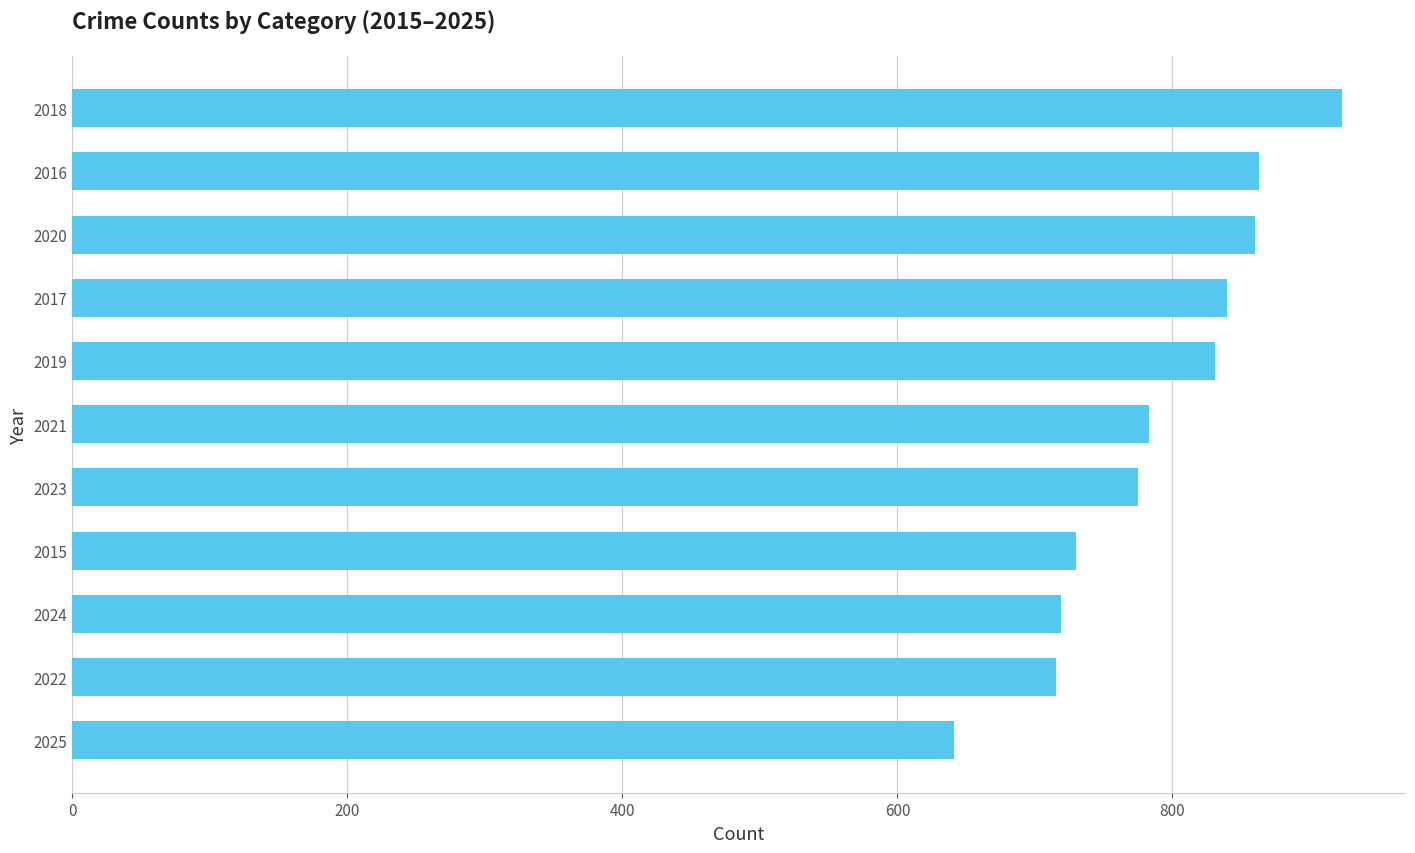

What is the smallest value displayed?

641